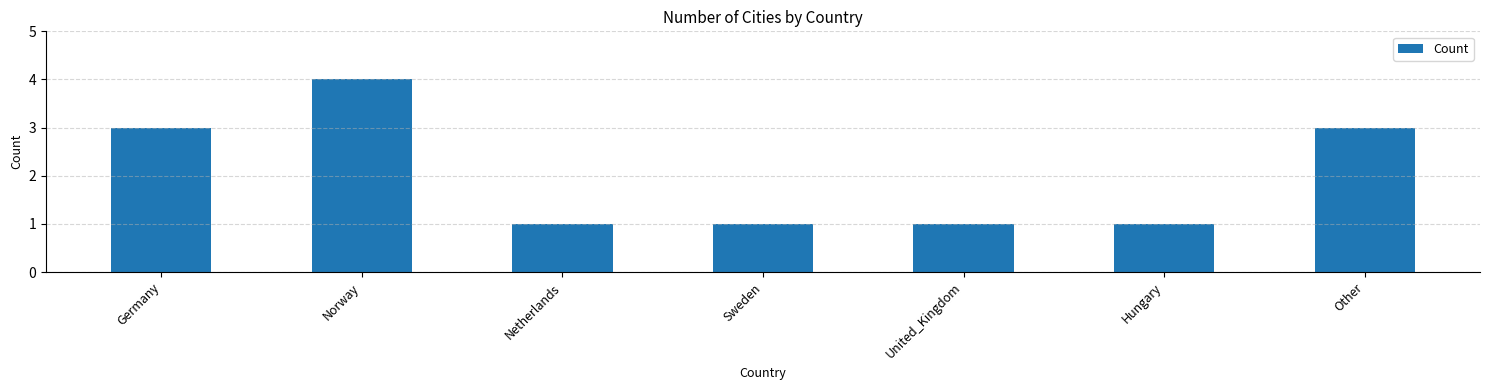

What is the greatest value displayed?

4